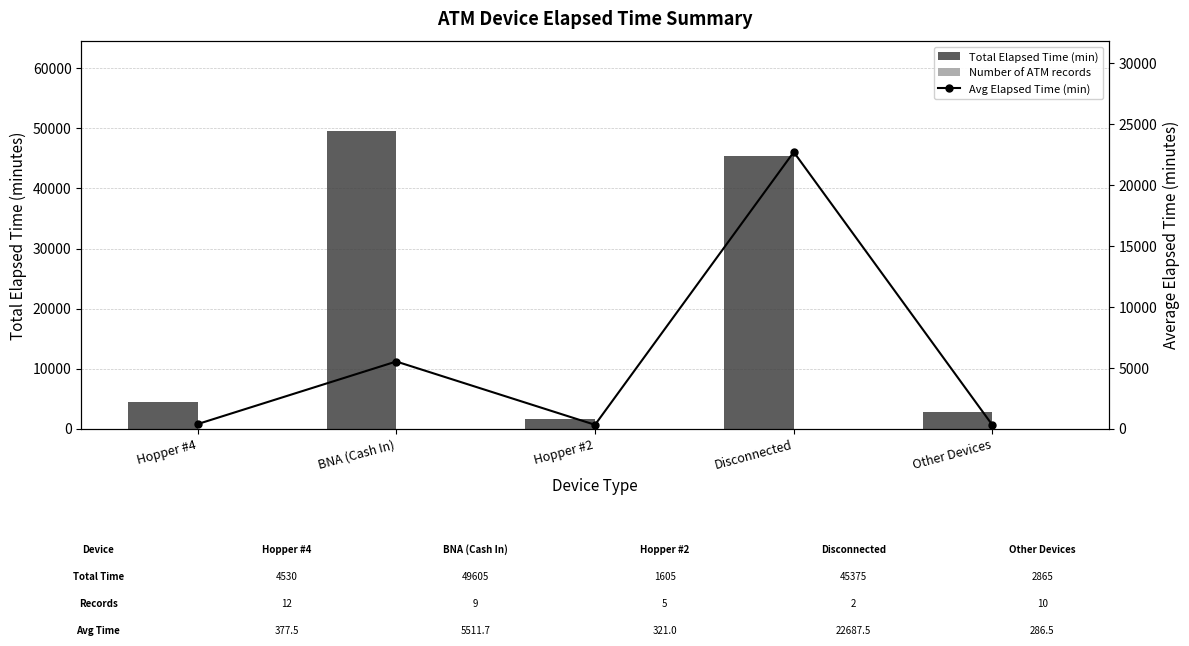

What is the difference between the maximum and minimum values in the Number of ATM records series?

10.0